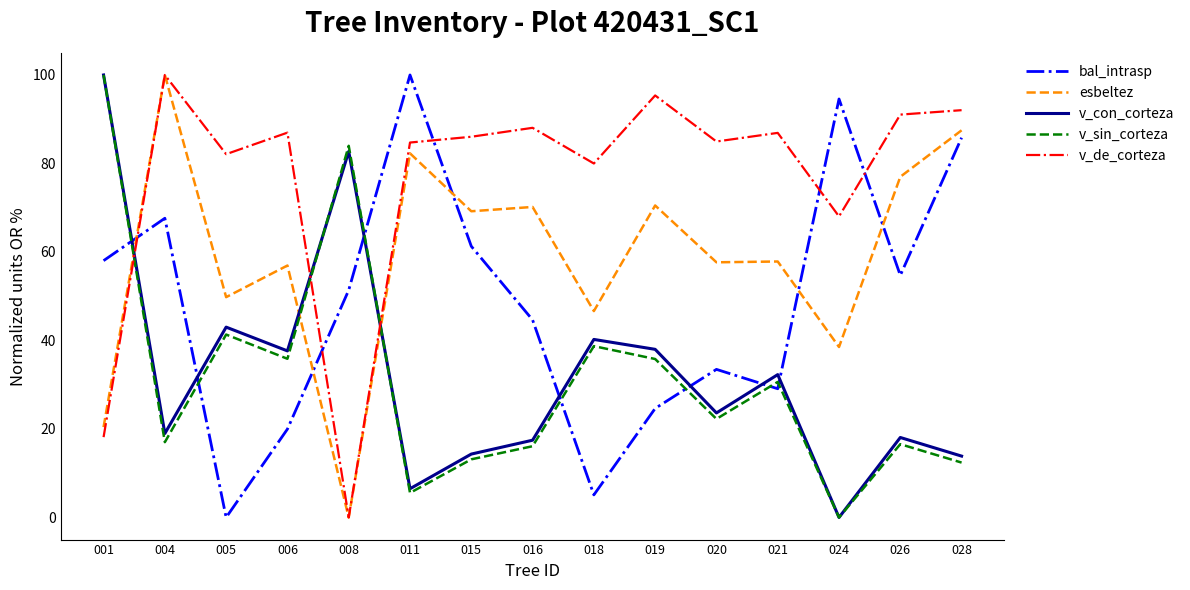

Between 018 and 020, which series saw the biggest shift?

bal_intrasp